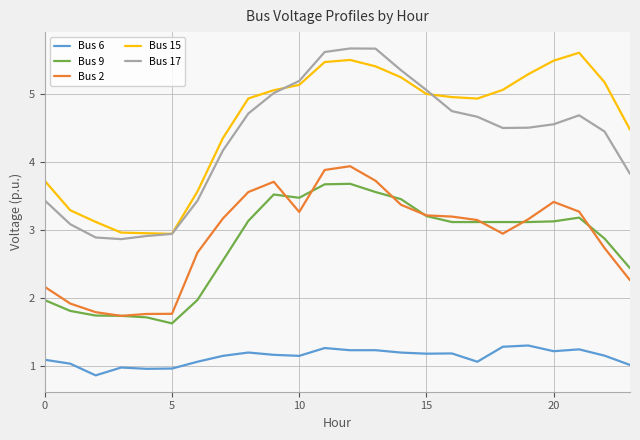

Which series has the largest total across all categories?

Bus 15